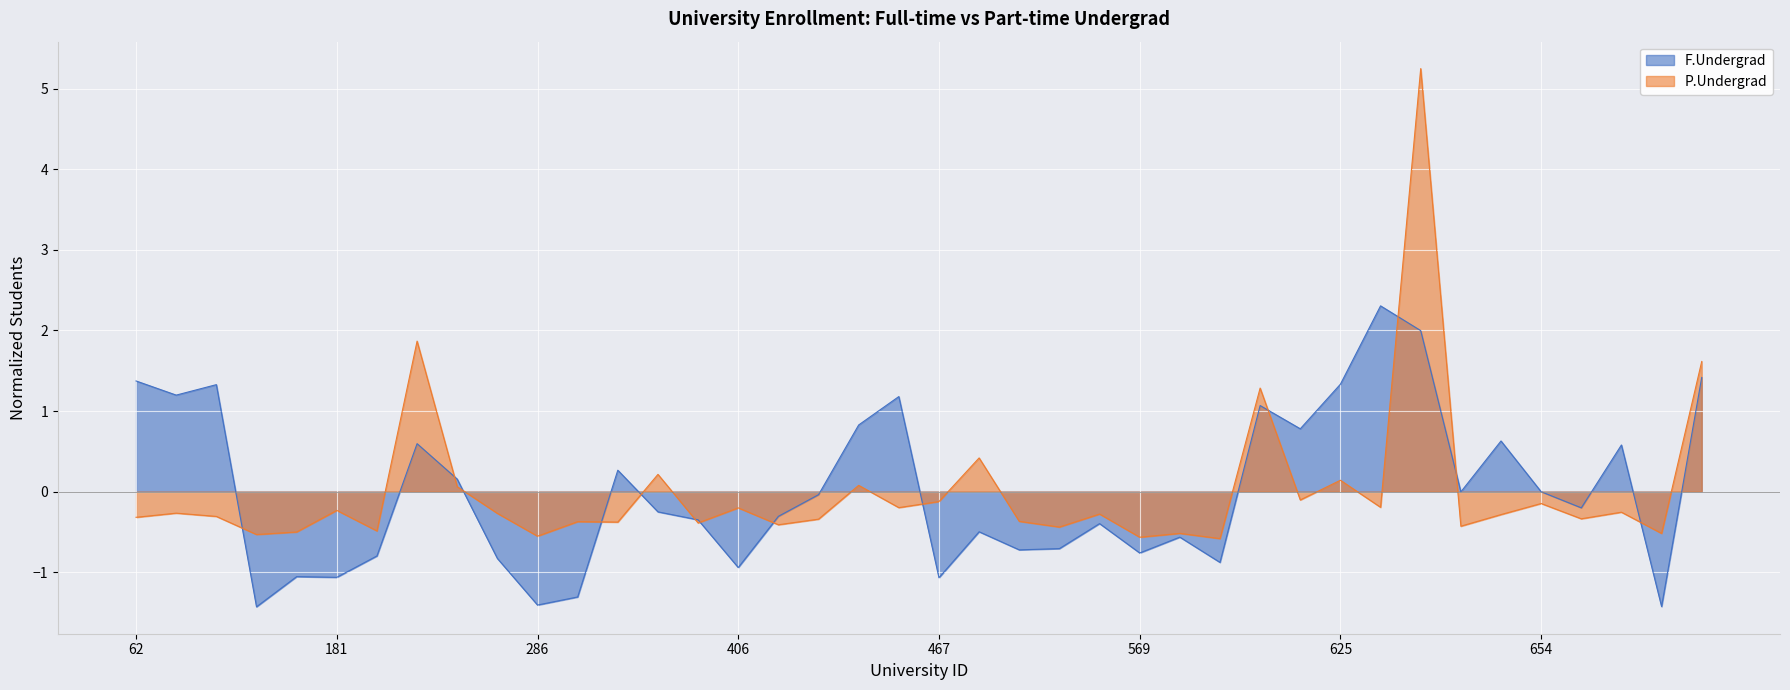

Is the value of P.Undergrad at 412 greater than the value of F.Undergrad at 572?

Yes